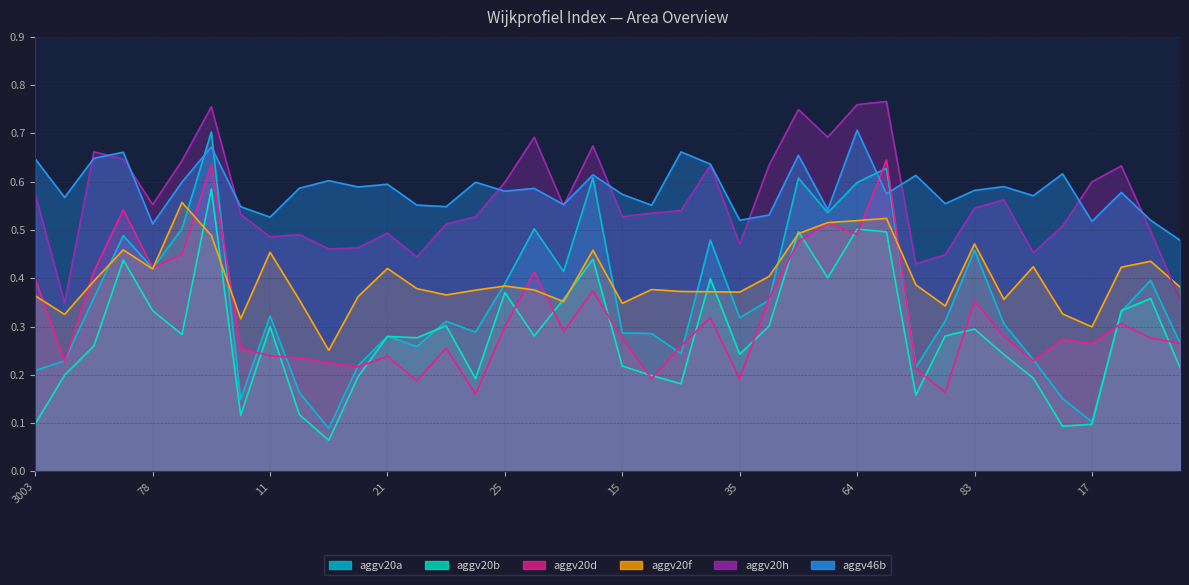

Which series ends up on top after the final intersection of aggv20f and aggv20h?

aggv20f